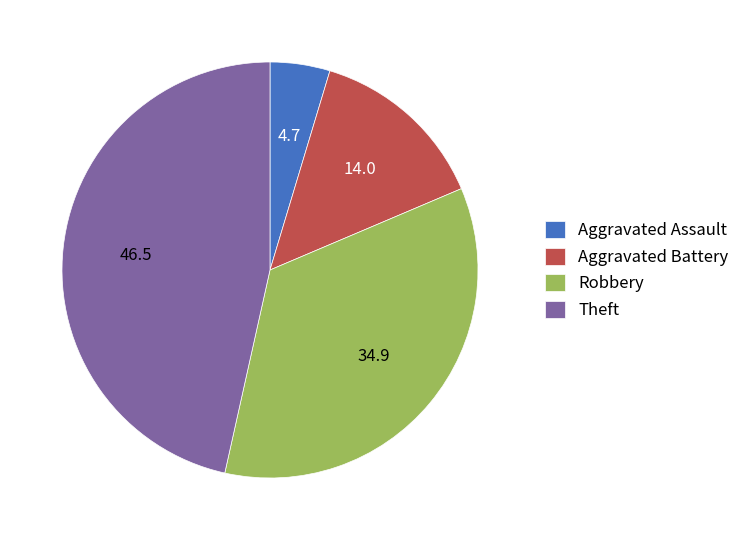

How many segments does this pie chart have?

4